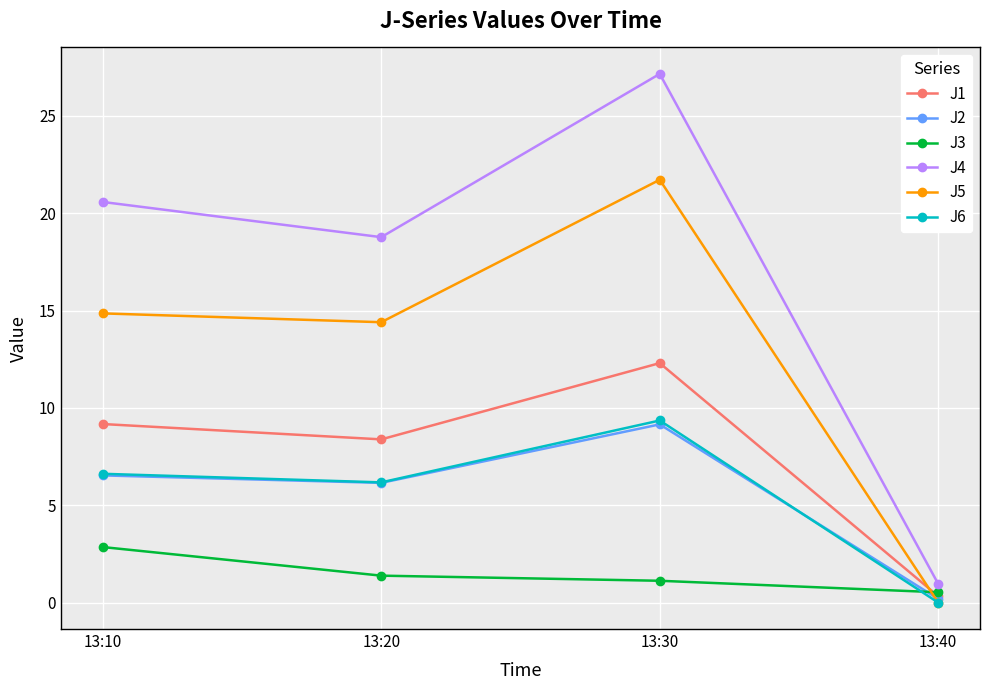

What is the difference between the J3 values at 13:20 and 13:30?

0.3